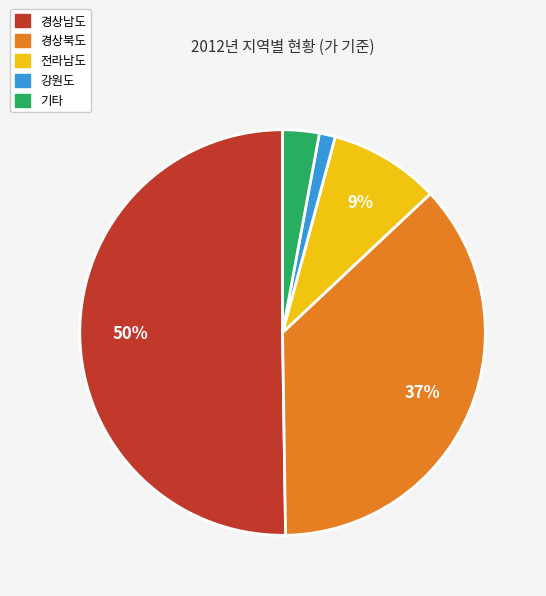

How many slices are in this pie chart?

5